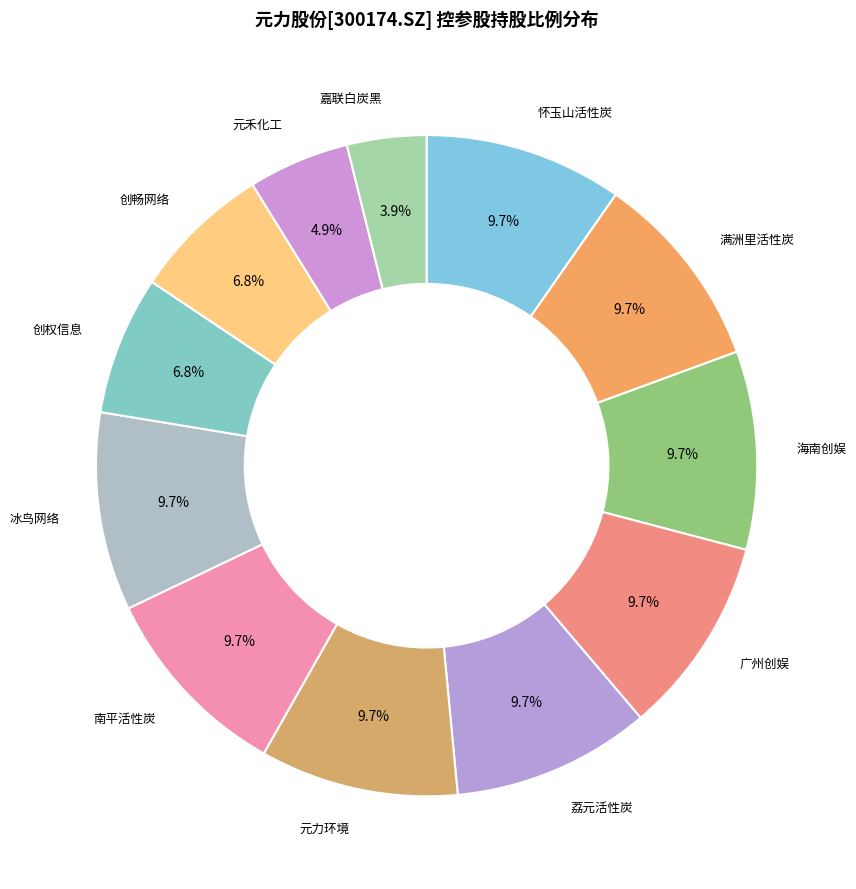

Is there a majority slice in this chart?

No